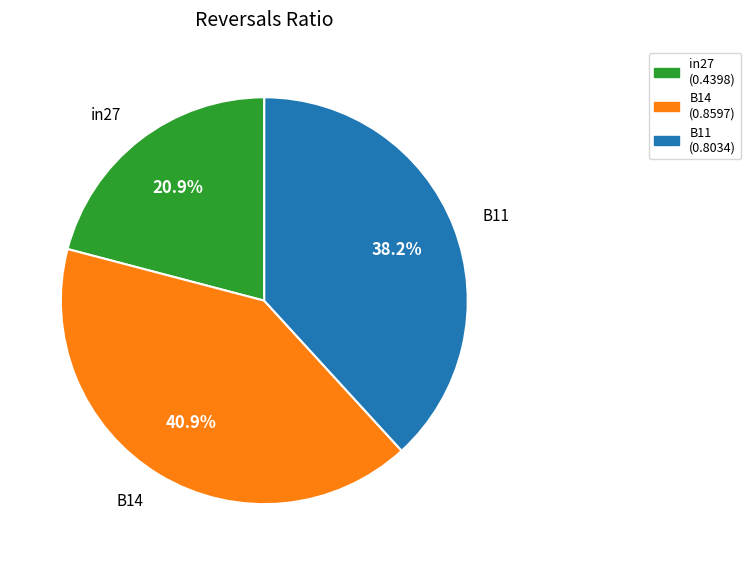

To the nearest percent, what is the difference between the largest and smallest slice percentages?

20%